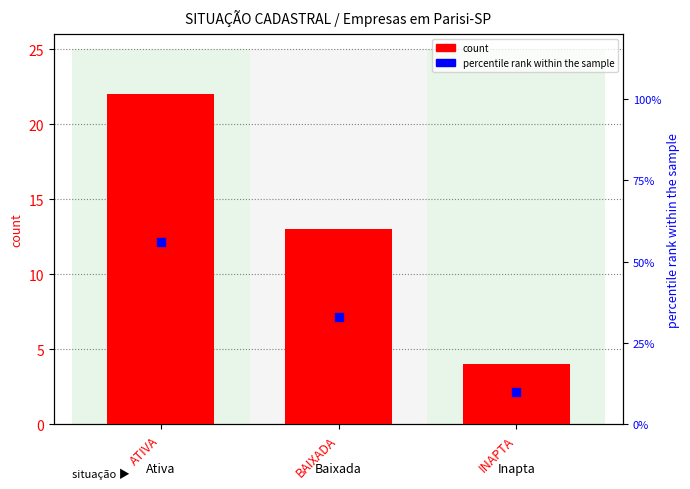

Which series has the widest spread of Y values?

percentile rank within the sample